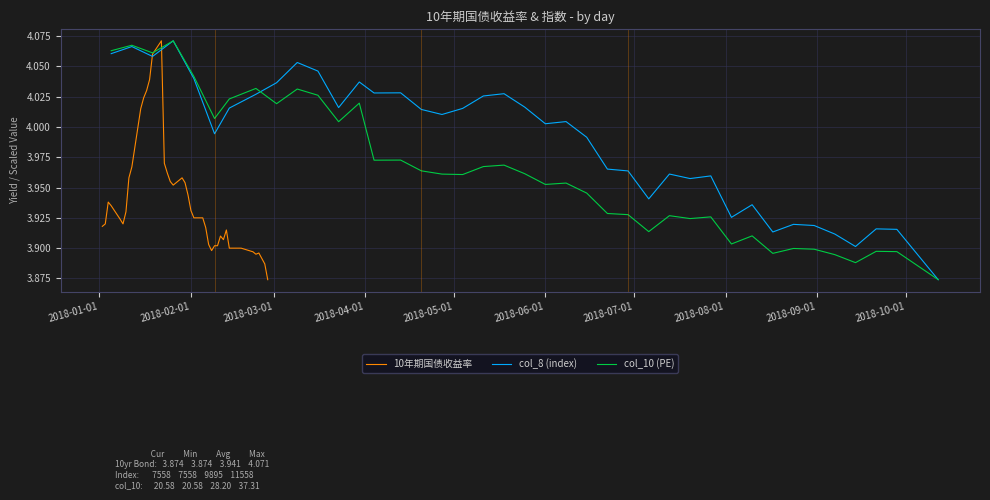

True or false: 10年期国债收益率 has a value of 1.3 at 2018-05-01.

False